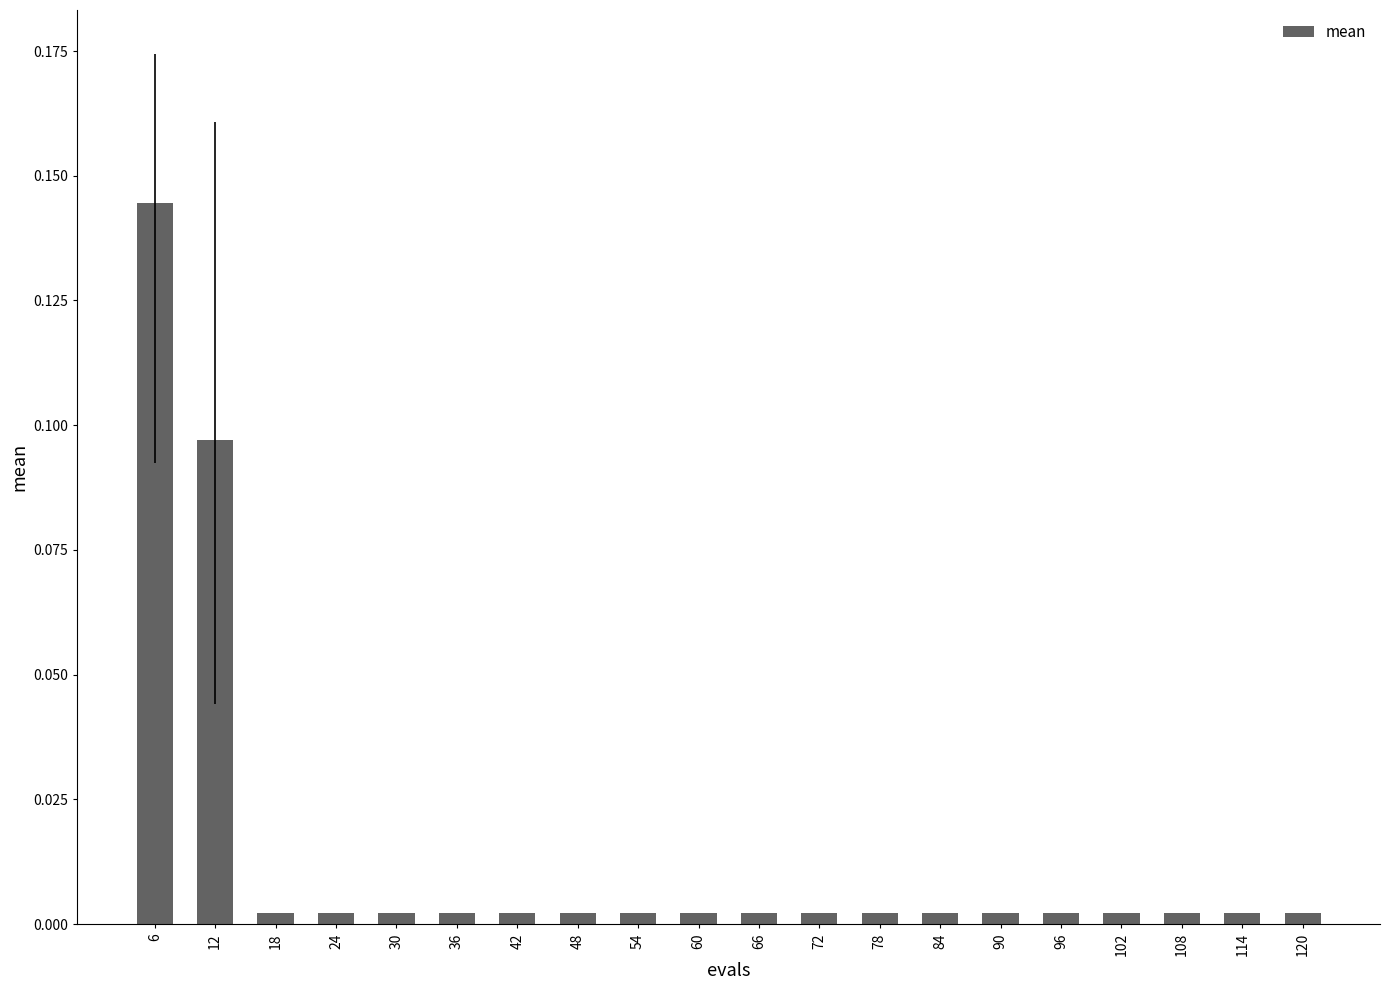

At which category does the chart reach its peak across all series?

6